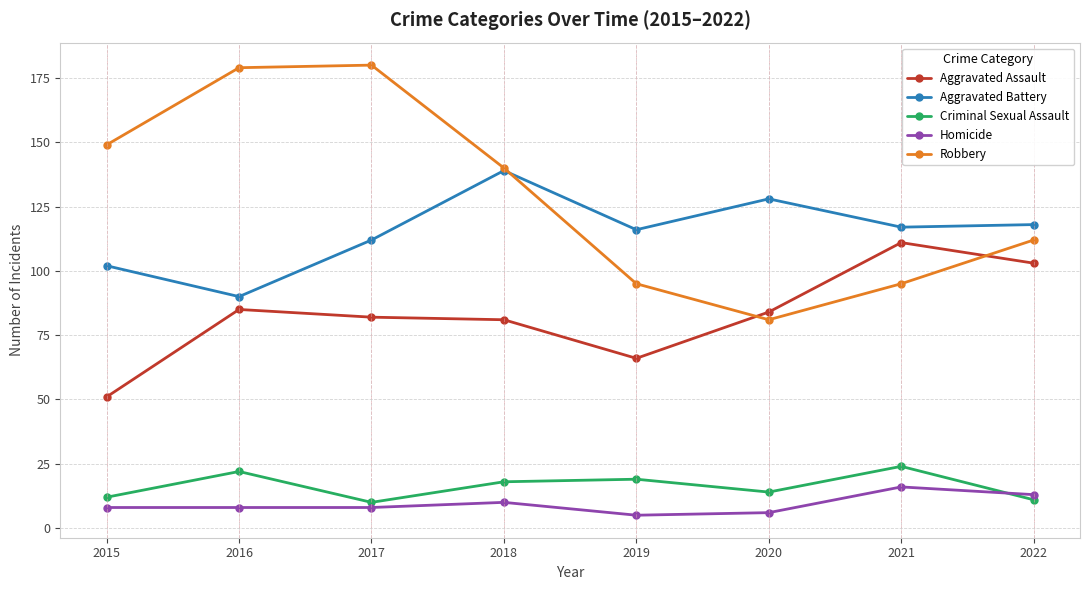

The Aggravated Assault series shows 29 at 2016. True or false?

False